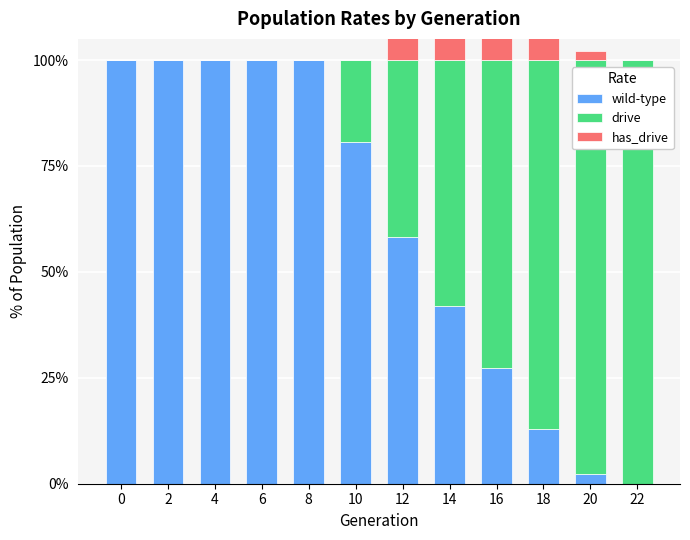

What is the sum of the has_drive values at 0 and 18?

0.1